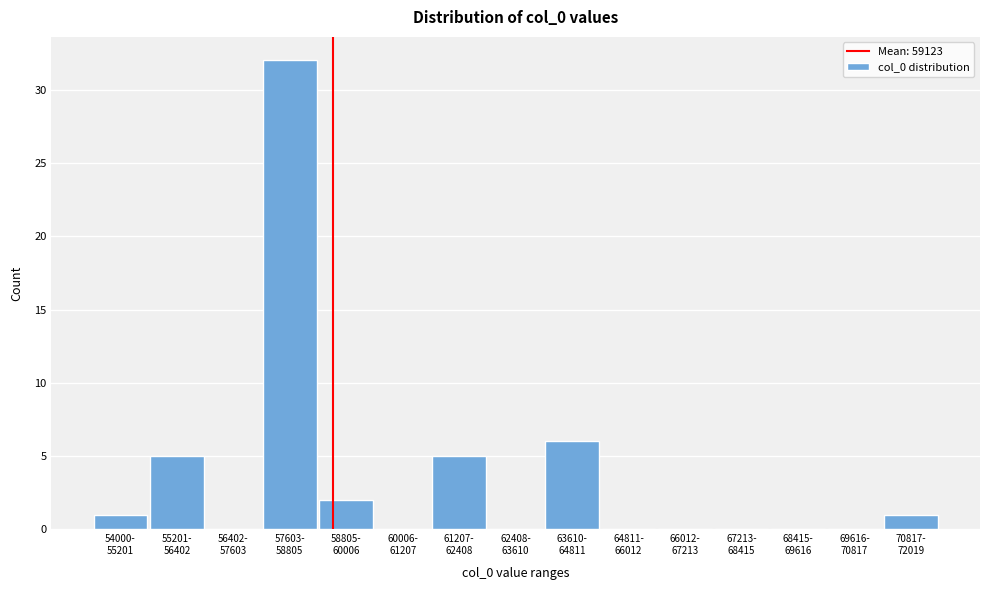

What is the sum of all values?

52